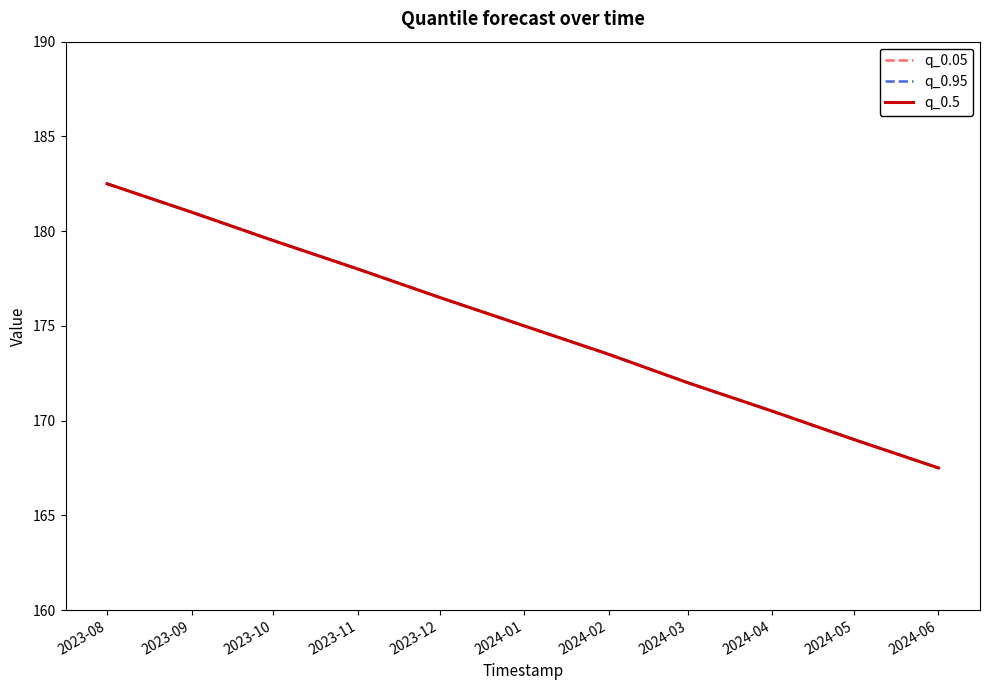

What is the average value of the q_0.05 series?

175.0